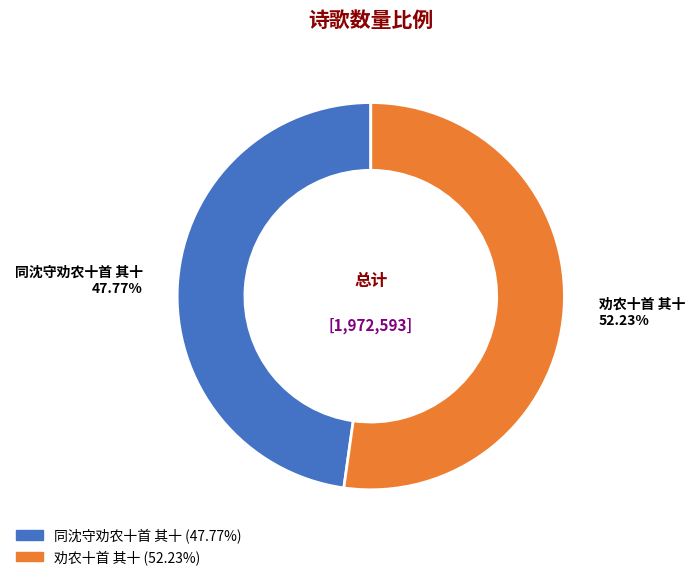

To the nearest percent, what is the difference between the largest and smallest slice percentages?

4%